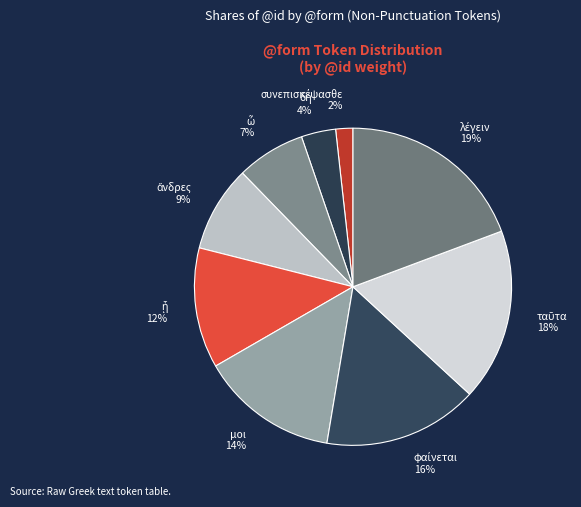

Is there any slice that represents more than half of the pie?

No